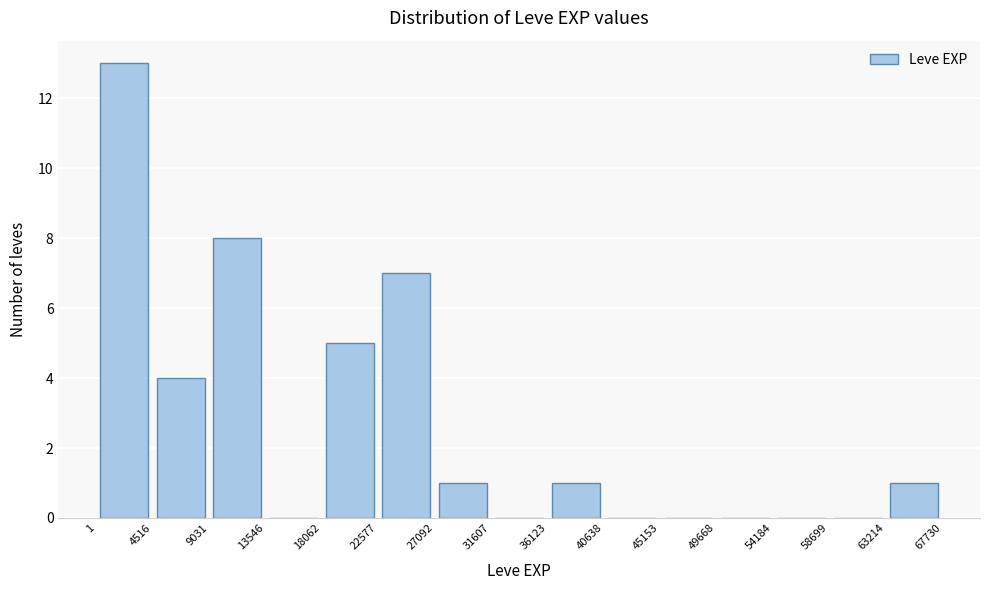

Reading left to right, transcribe this chart: for each bar, give the range it covers on the x-axis and its height. The values are not printed on the chart, so give them approximately, as read against the axis.

1 to 4516: 13
4516 to 9031: 4
9031 to 13546: 8
13546 to 18062: 0
18062 to 22577: 5
22577 to 27092: 7
27092 to 31607: 1
31607 to 36123: 0
36123 to 40638: 1
40638 to 45153: 0
45153 to 49668: 0
49668 to 54184: 0
54184 to 58699: 0
58699 to 63214: 0
63214 to 67730: 1